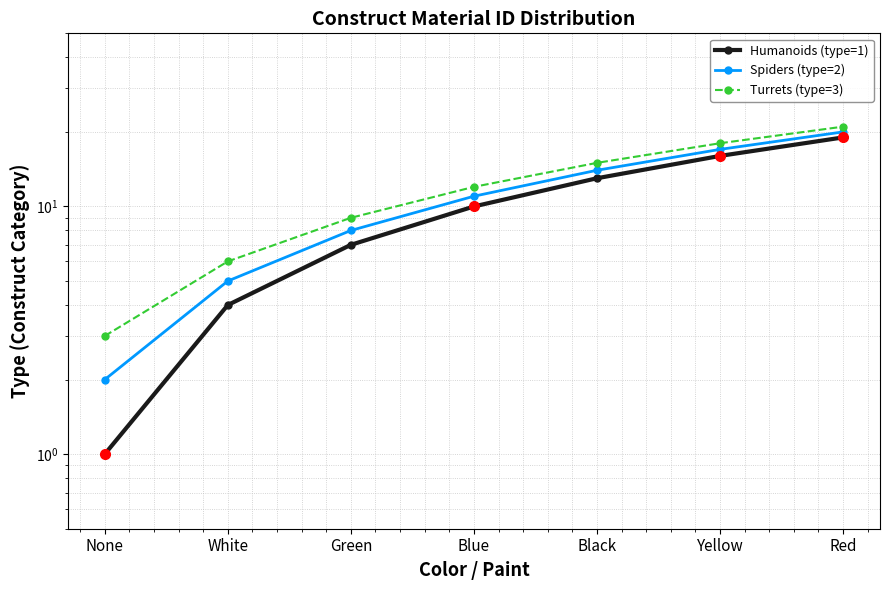

Does the chart display data point markers on the line(s)?

Yes